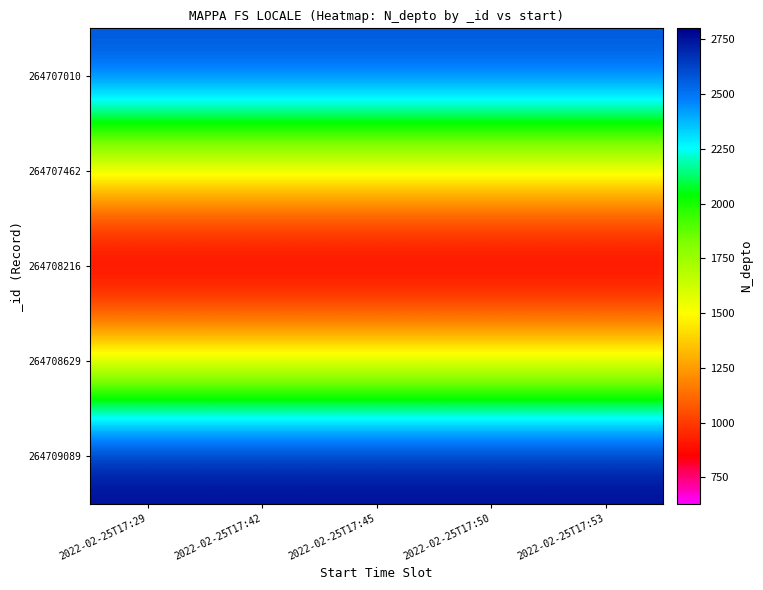

How many distinct data groups are displayed?

5